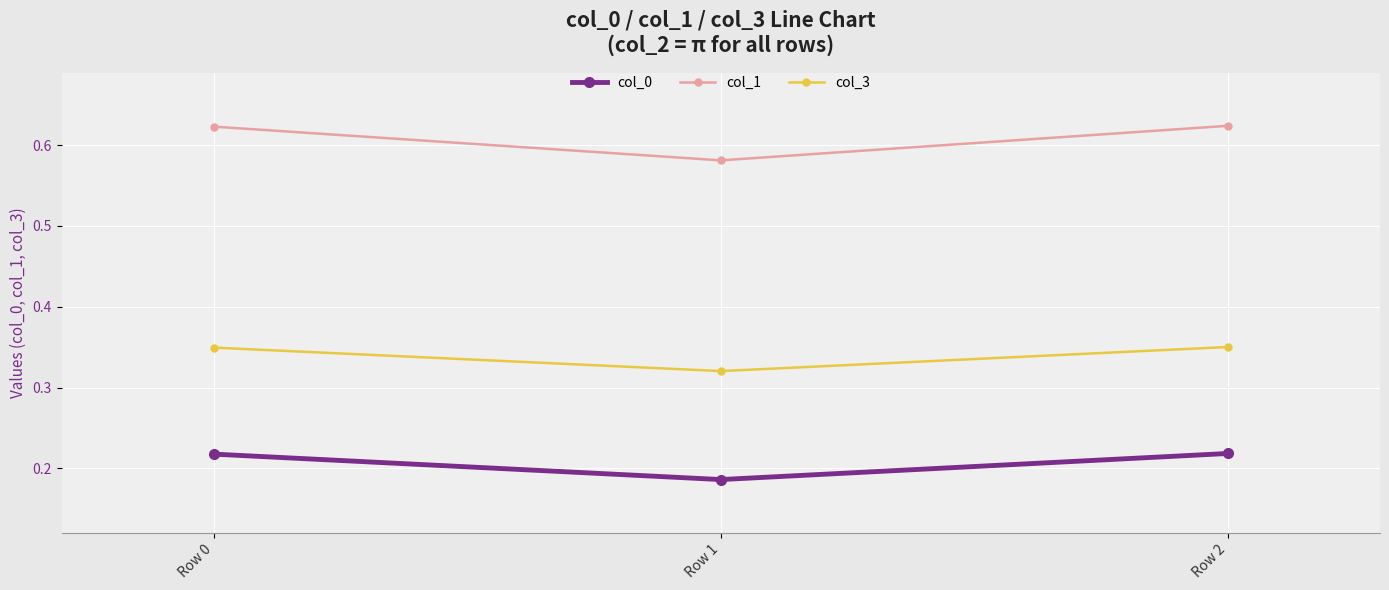

Between Row 1 and Row 2, which series saw the biggest shift?

col_1